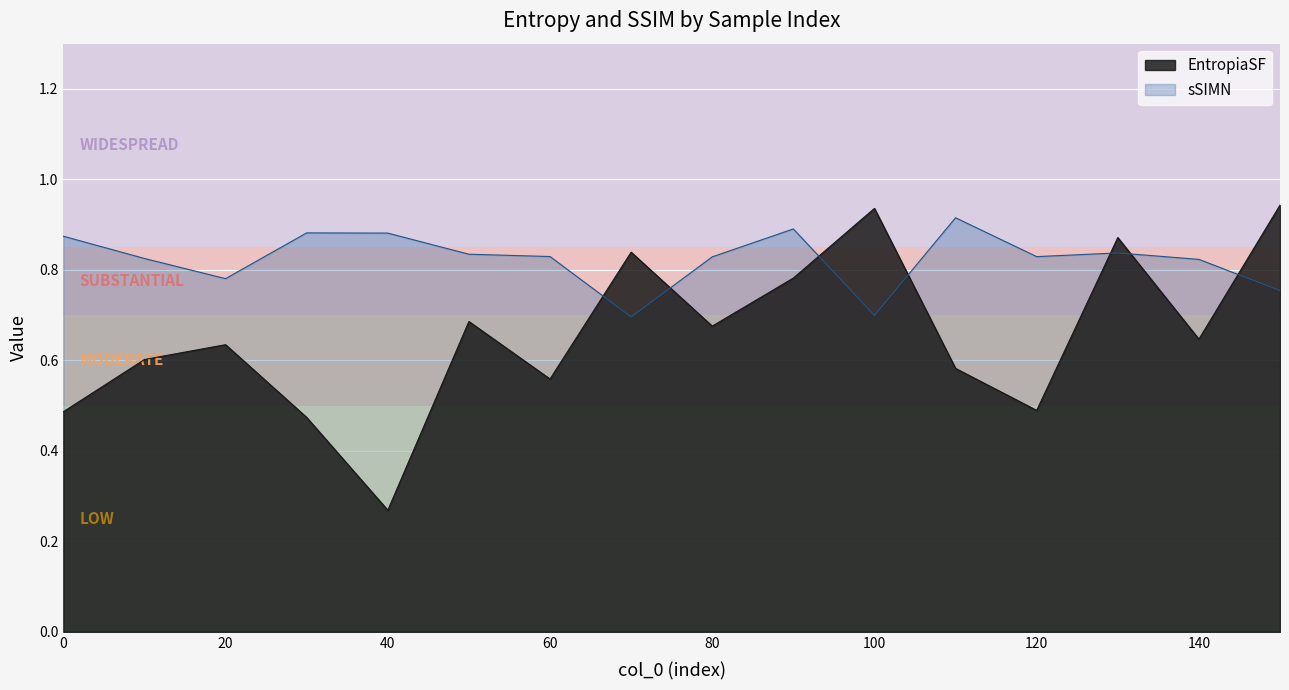

Between 70 and 130, which series saw the biggest shift?

sSIMN